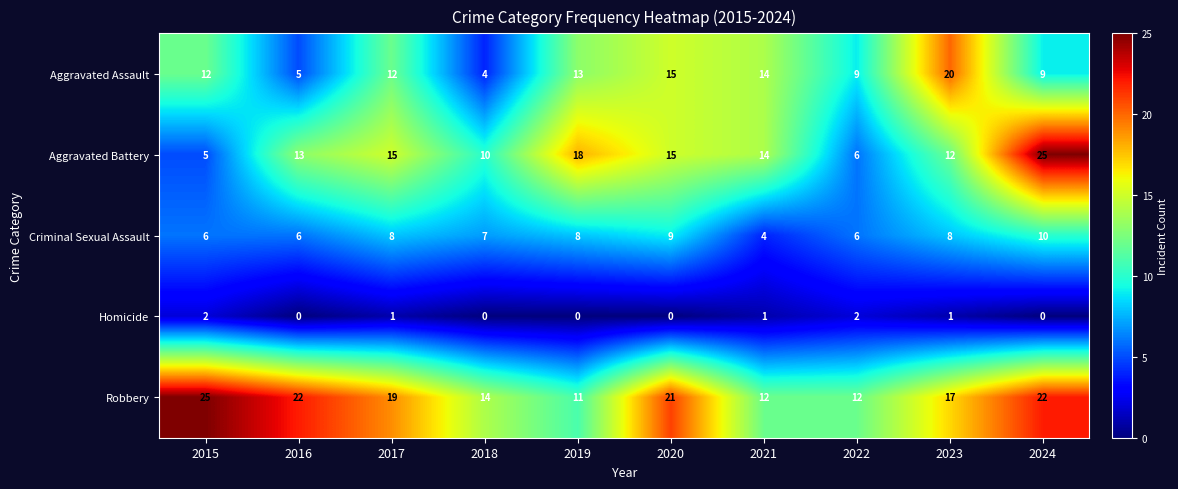

What is the difference between the highest and lowest values at 2018?

14